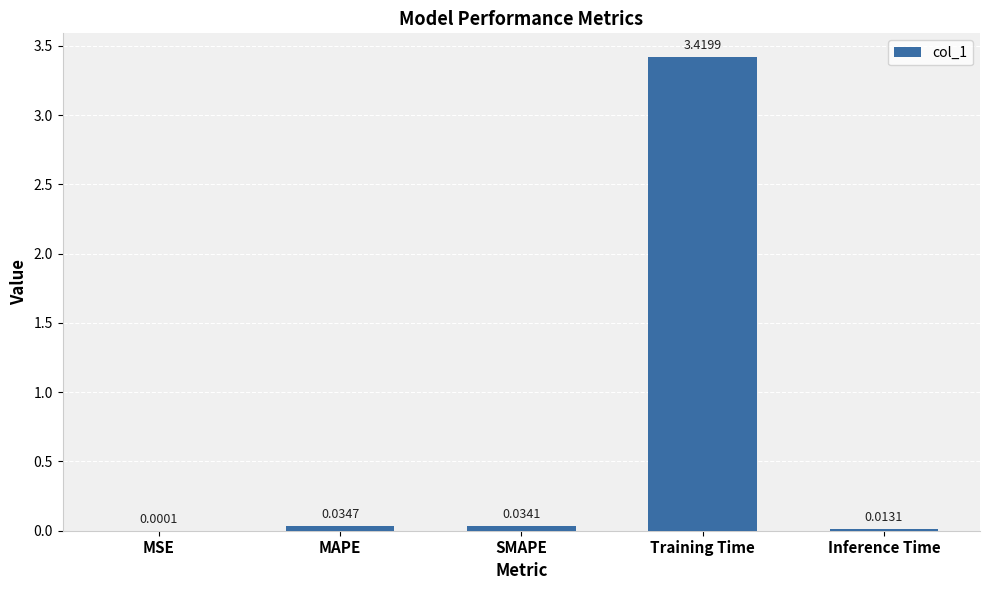

What is the sum of all values?

3.5